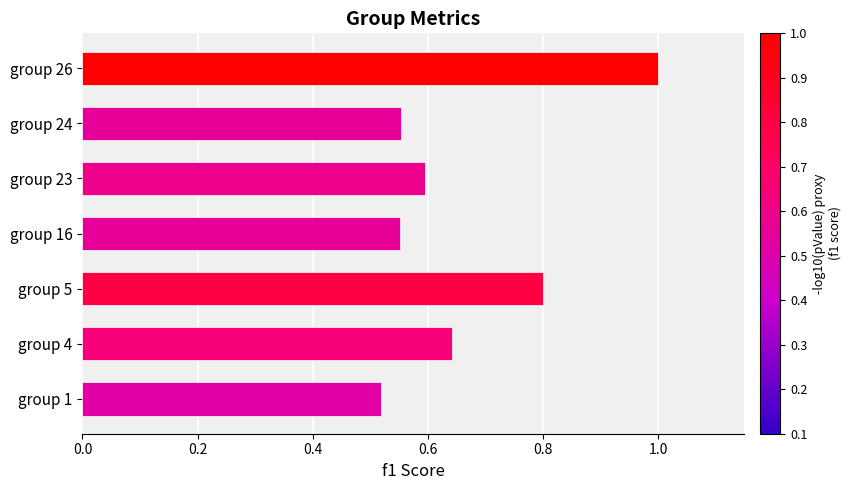

What is the difference between the maximum and second lowest values?

0.4